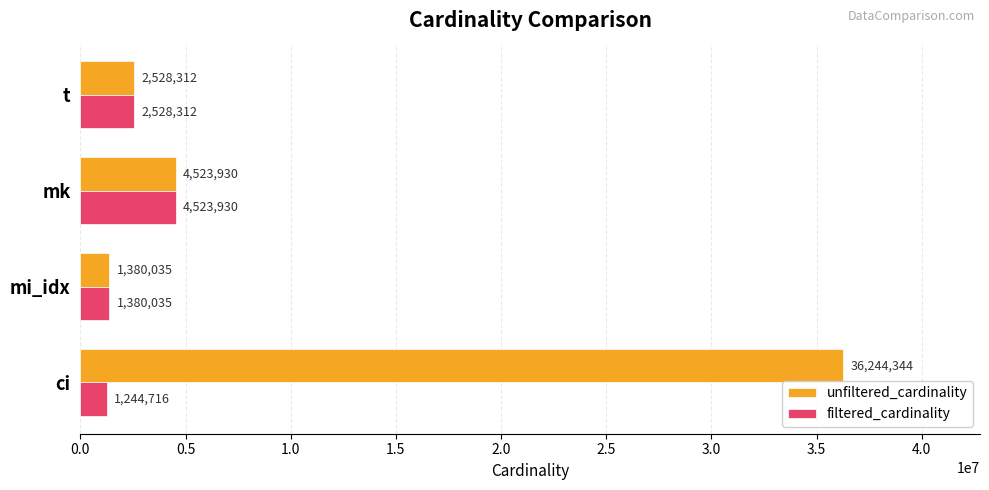

At which label is filtered_cardinality closest to 2884323?

t